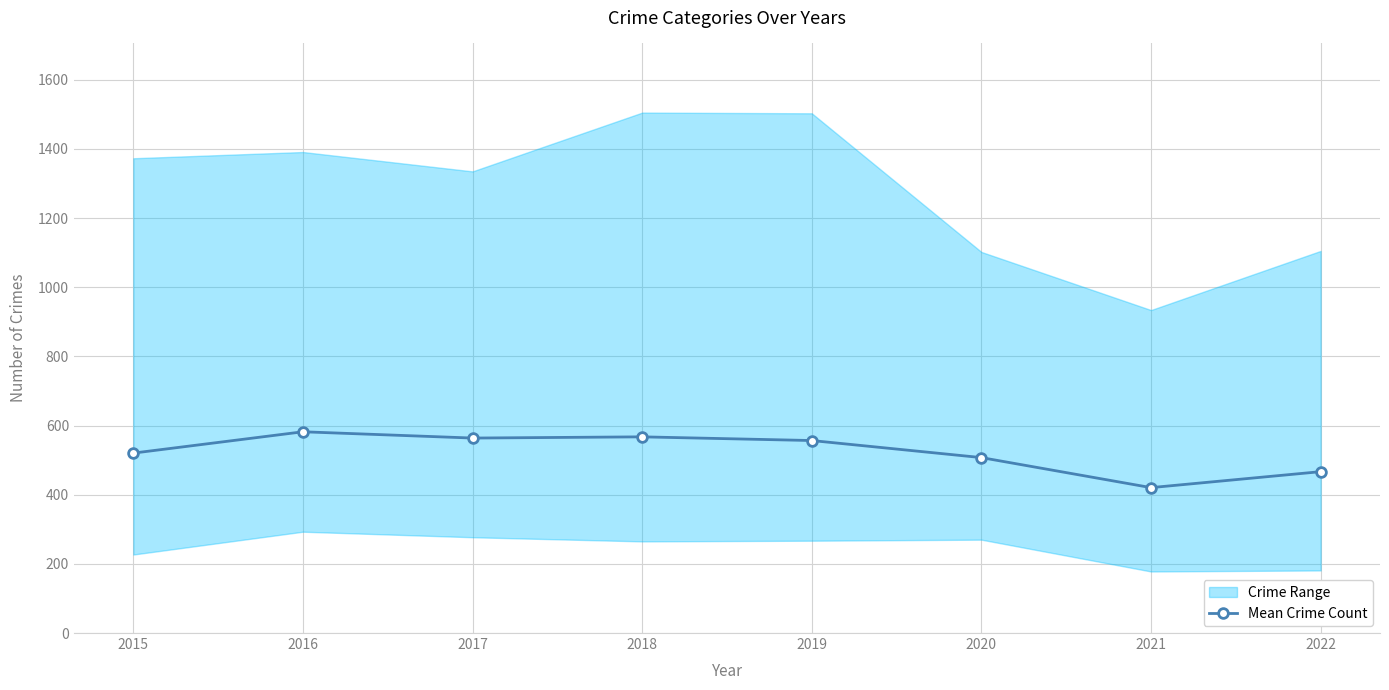

What is the value of the 6th point from the left?

507.3